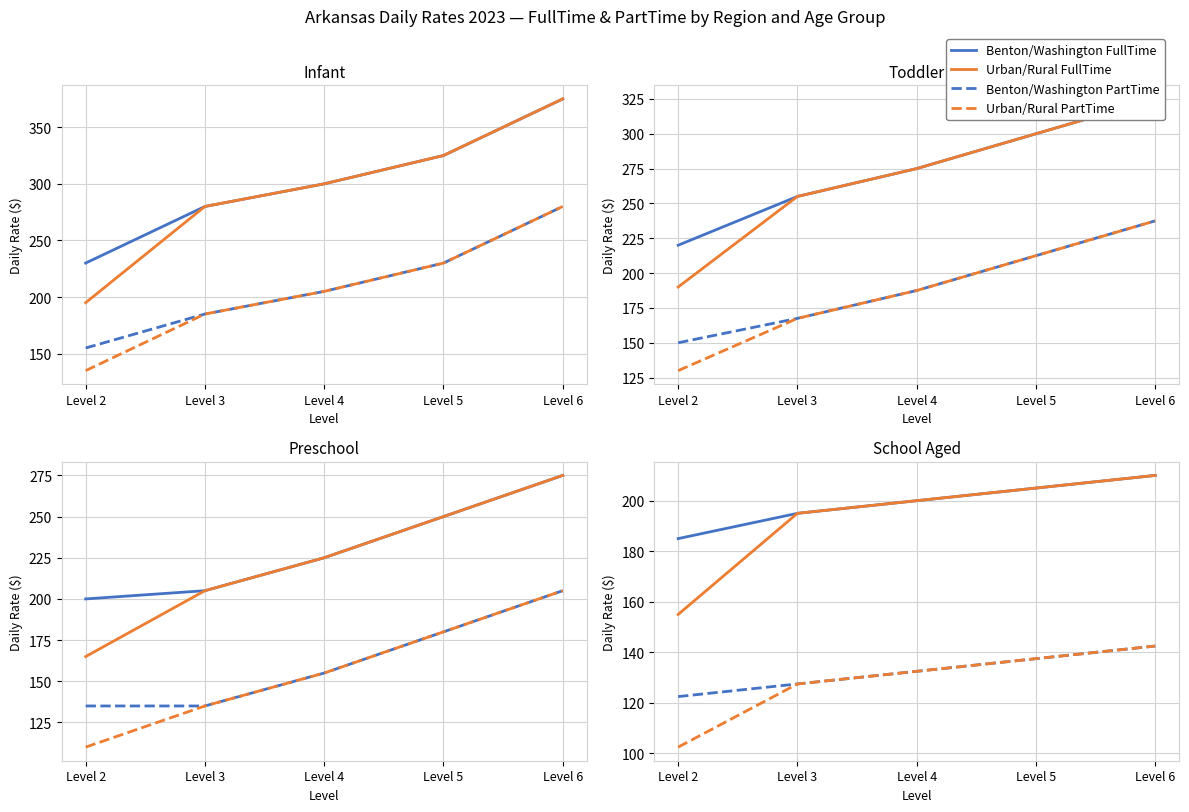

At which label does Benton/Washington FullTime first exceed 200?

Level 5